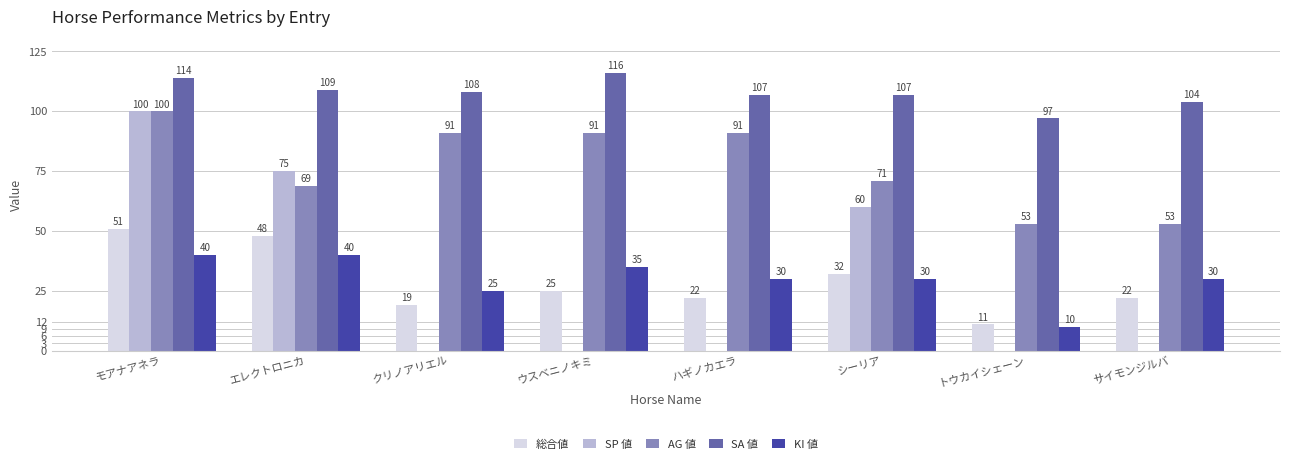

Which series changed the most between モアナアネラ and クリノアリエル?

SP 値